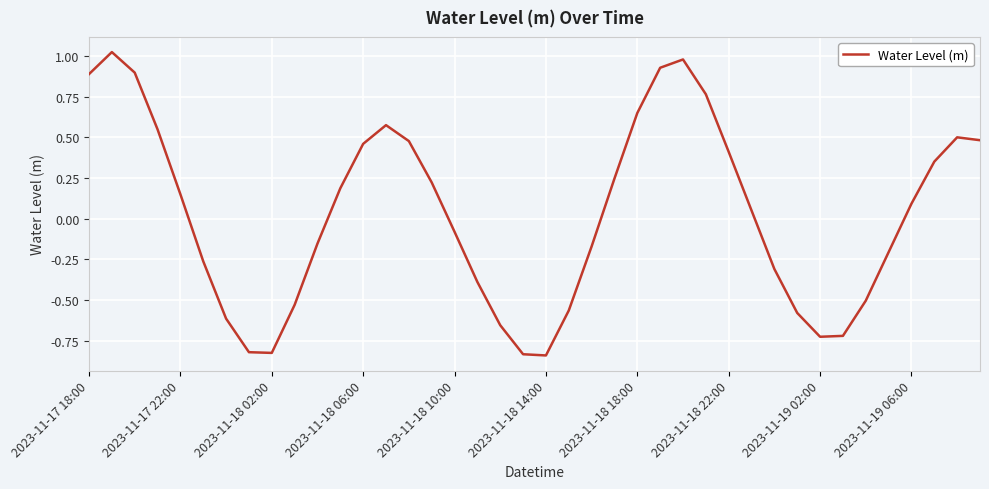

What is the difference between the maximum and minimum values?

1.9